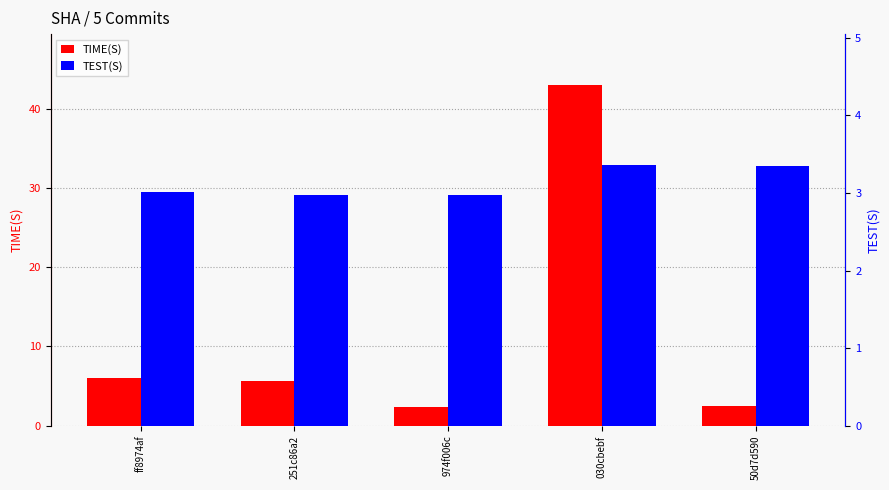

What are all the series names shown in the legend?

TIME(S), TEST(S)